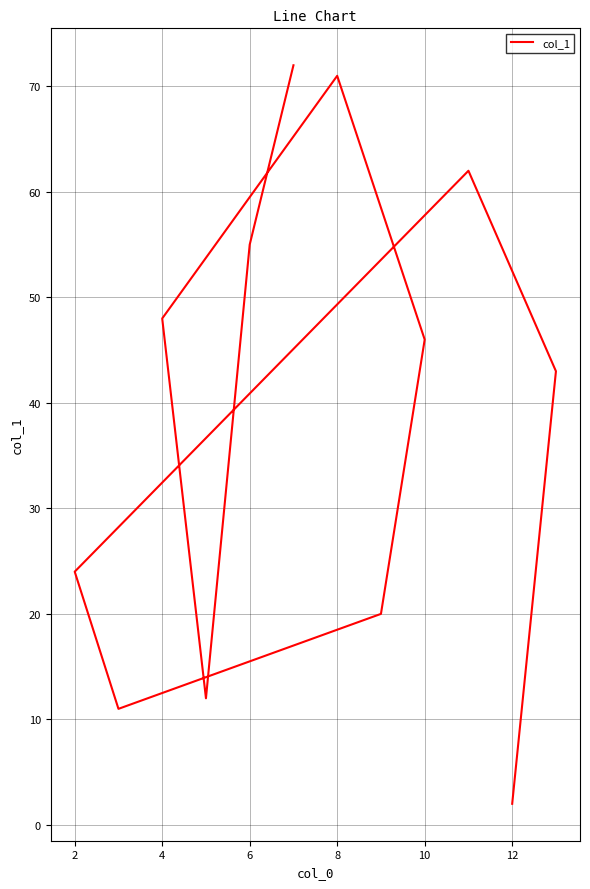

What is the maximum value shown in the chart?

72